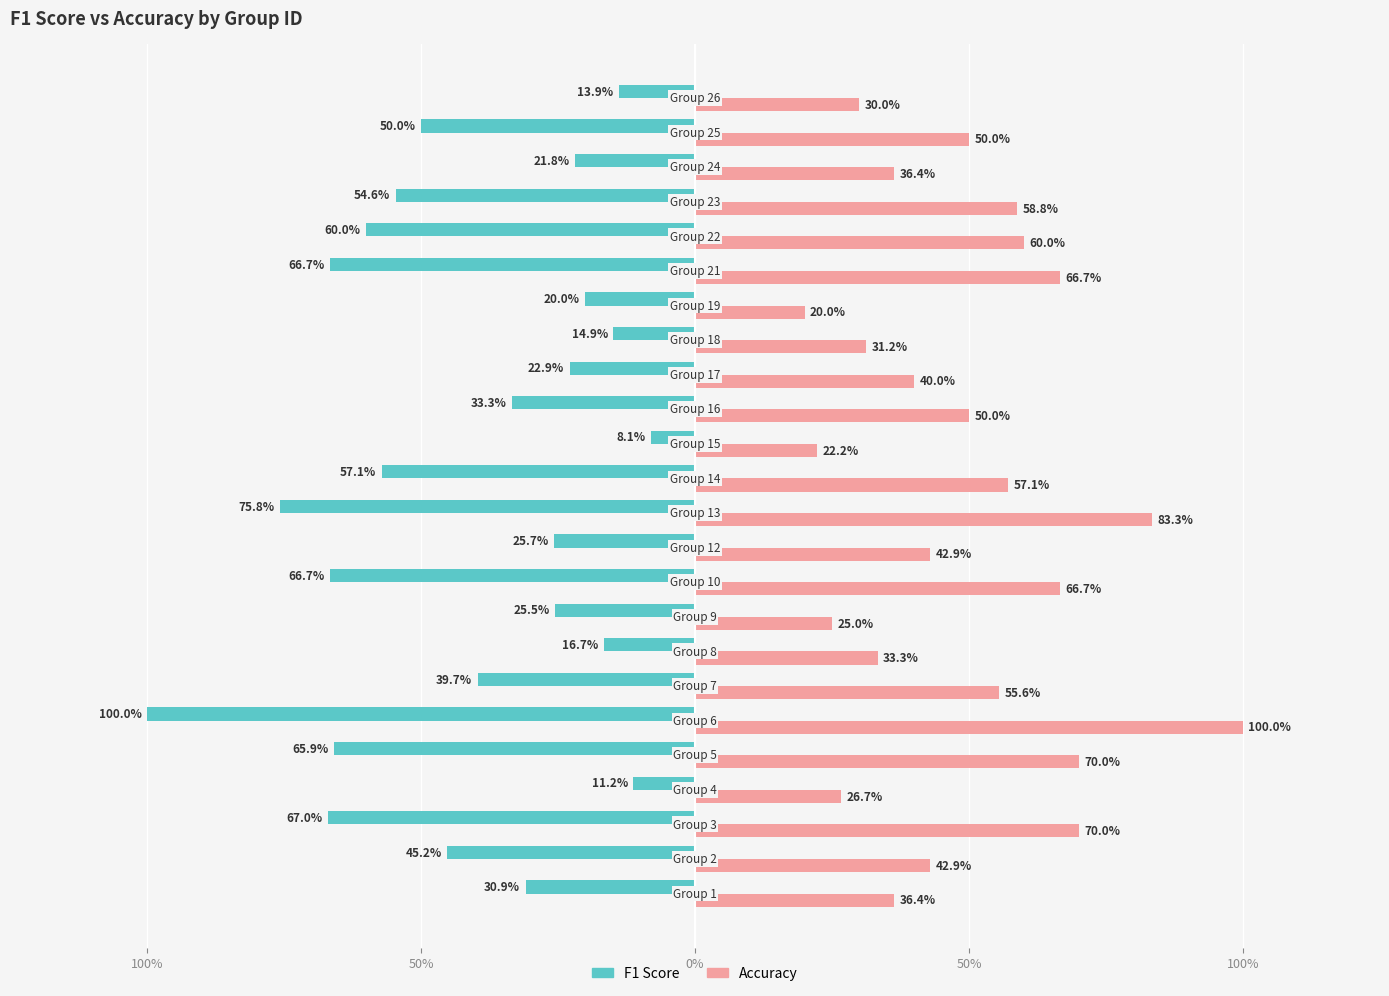

Which series has the largest total across all categories?

Accuracy